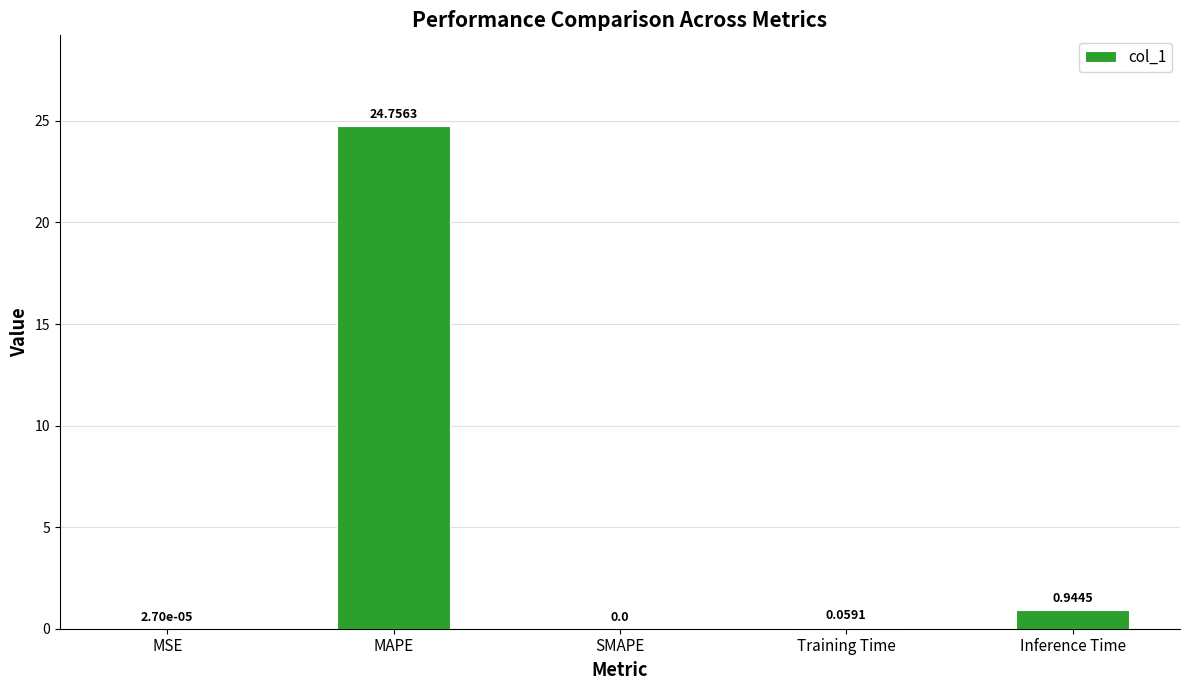

What is the sum of all values?

25.8